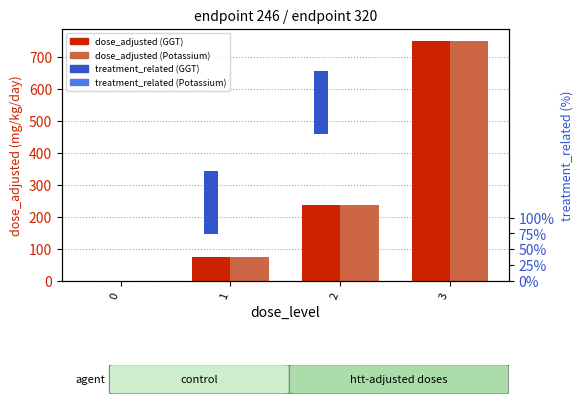

Rank the series at 2 from highest to lowest value.

dose_adjusted (GGT), dose_adjusted (Potassium), treatment_related (GGT), treatment_related (Potassium)